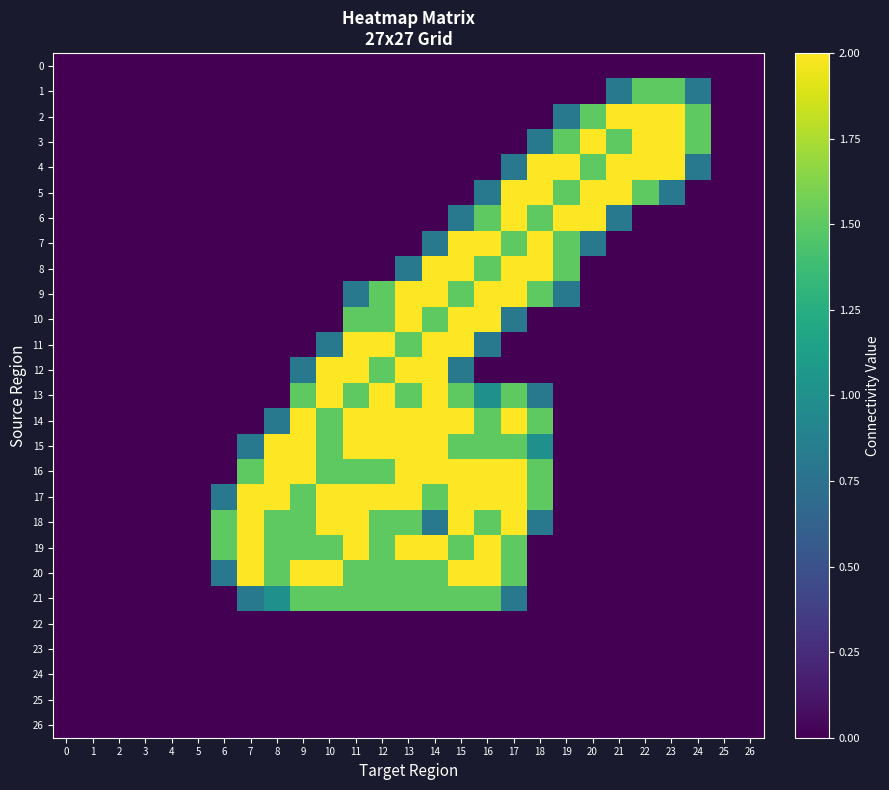

What is the maximum value shown in the chart?

2.0